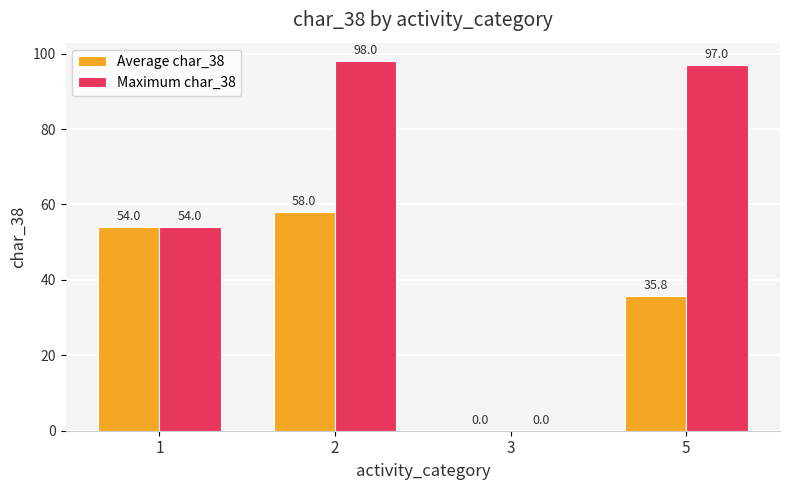

At which label is Average char_38 closest to 29?

5